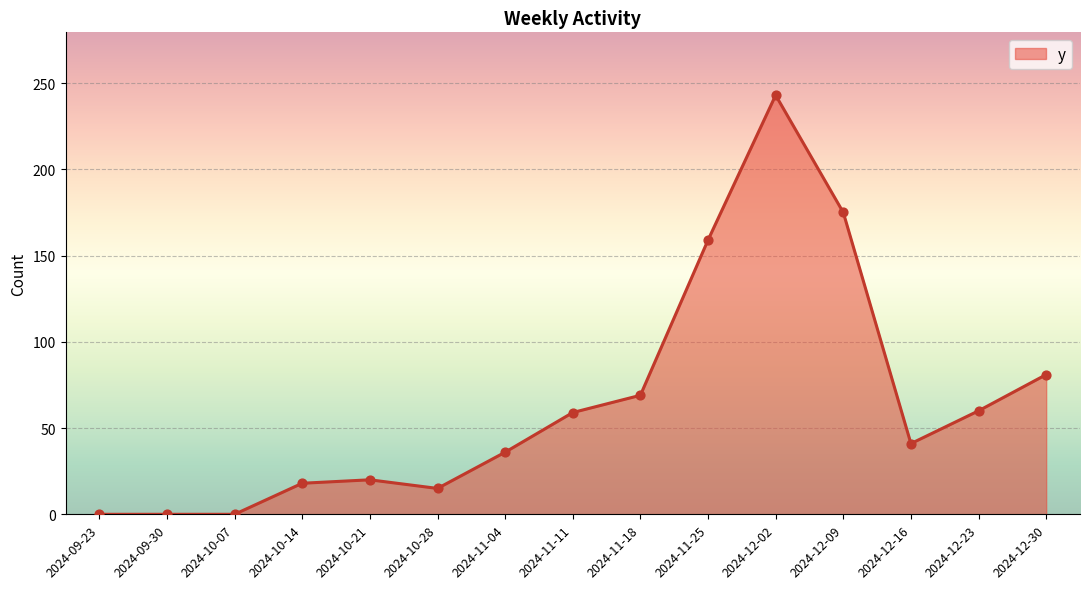

What is the change in value from 2024-10-14 to 2024-11-04?

+18